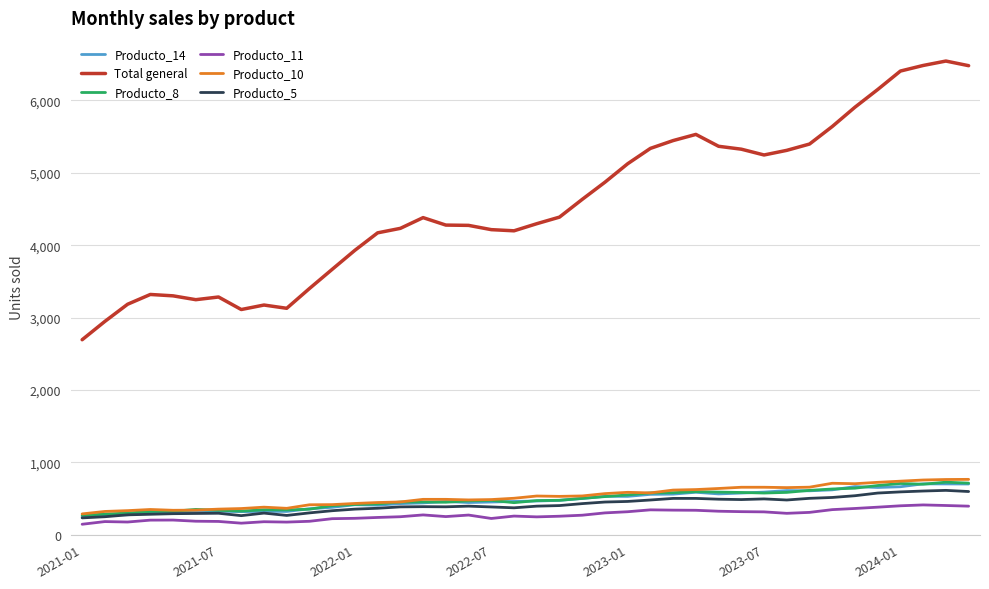

Which series has the widest spread of values?

Total general